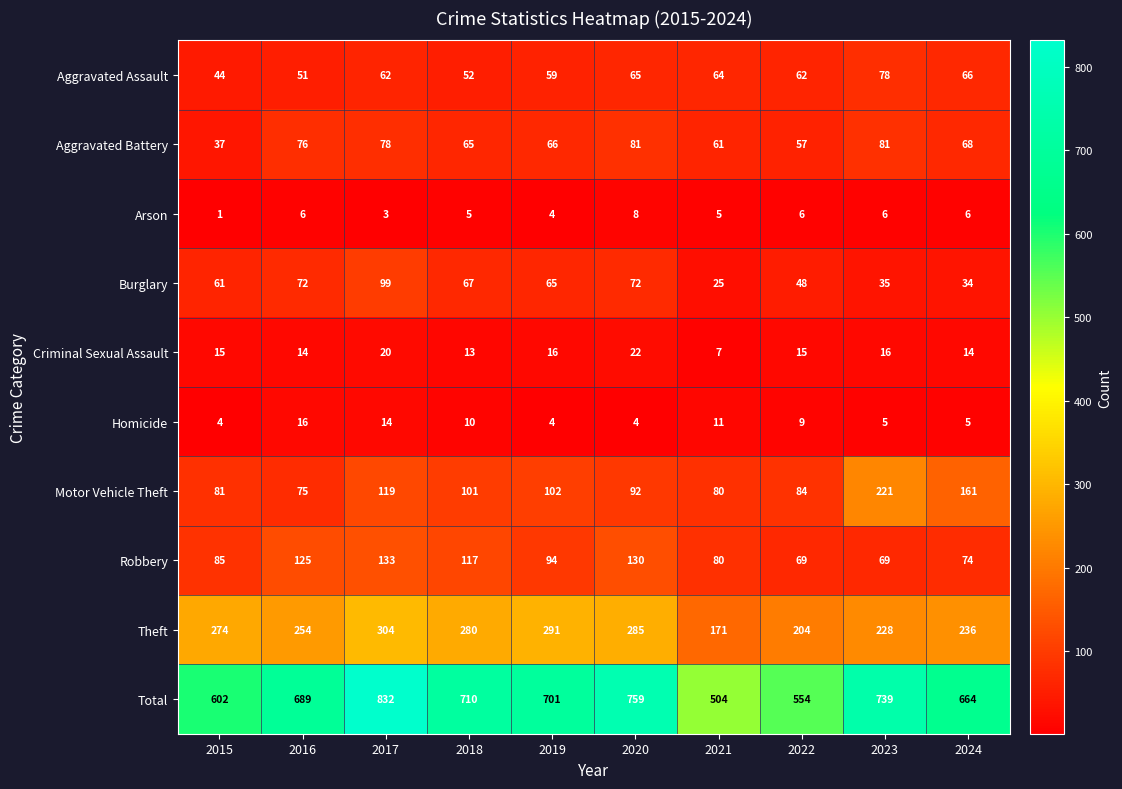

What is the difference between the maximum and second lowest values in the Aggravated Assault series?

27